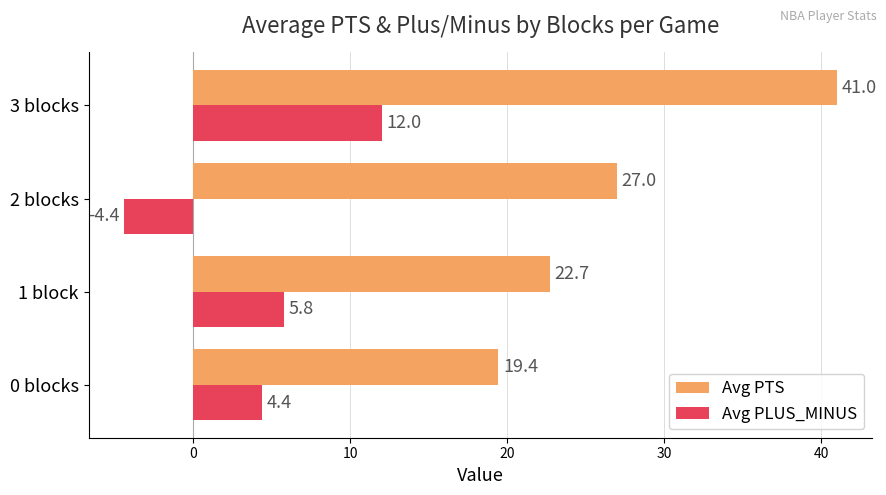

Rank the categories by Avg PLUS_MINUS value from highest to lowest.

3 blocks, 1 block, 0 blocks, 2 blocks